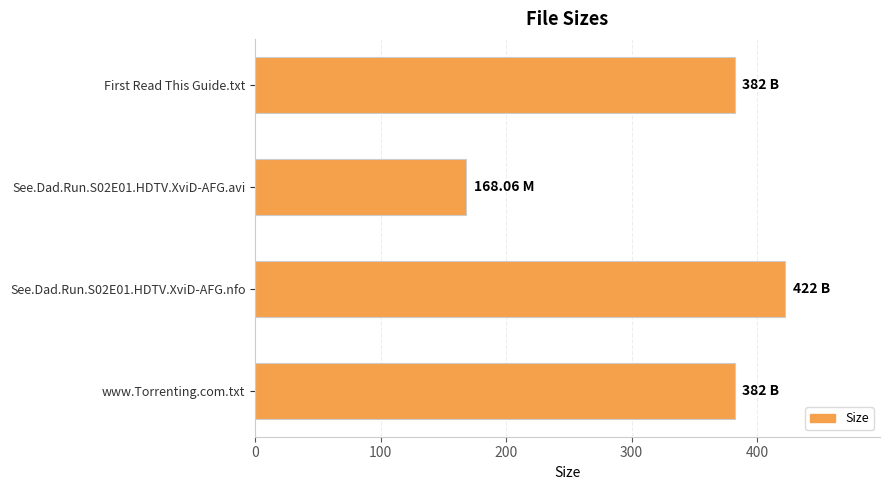

What is the label of the 1st bar from the bottom?

www.Torrenting.com.txt